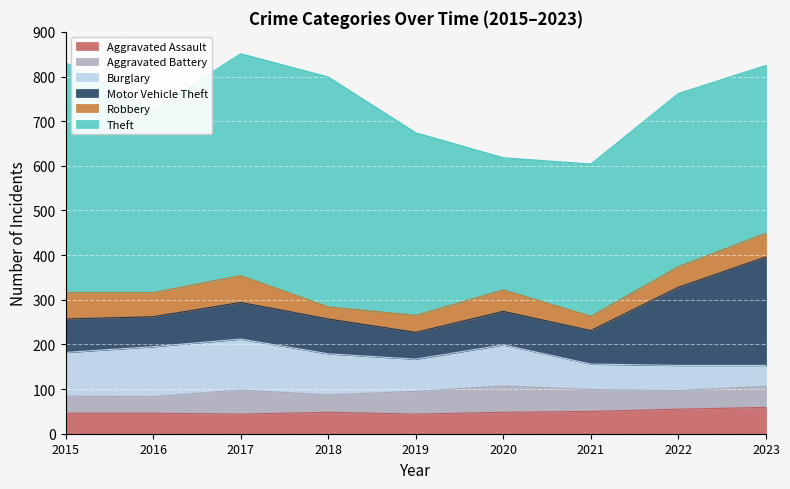

Reading left to right, list all the values displayed in this chart.

Aggravated Assault: 2015=46	2016=46	2017=44	2018=48	2019=44	2020=48	2021=50	2022=55	2023=59
Aggravated Battery: 2015=38	2016=37	2017=54	2018=39	2019=51	2020=59	2021=49	2022=42	2023=47
Burglary: 2015=98	2016=112	2017=114	2018=92	2019=72	2020=92	2021=57	2022=56	2023=47
Motor Vehicle Theft: 2015=75	2016=67	2017=82	2018=78	2019=60	2020=75	2021=75	2022=175	2023=243
Robbery: 2015=59	2016=54	2017=60	2018=27	2019=38	2020=48	2021=32	2022=46	2023=53
Theft: 2015=515	2016=409	2017=497	2018=515	2019=409	2020=296	2021=341	2022=388	2023=376